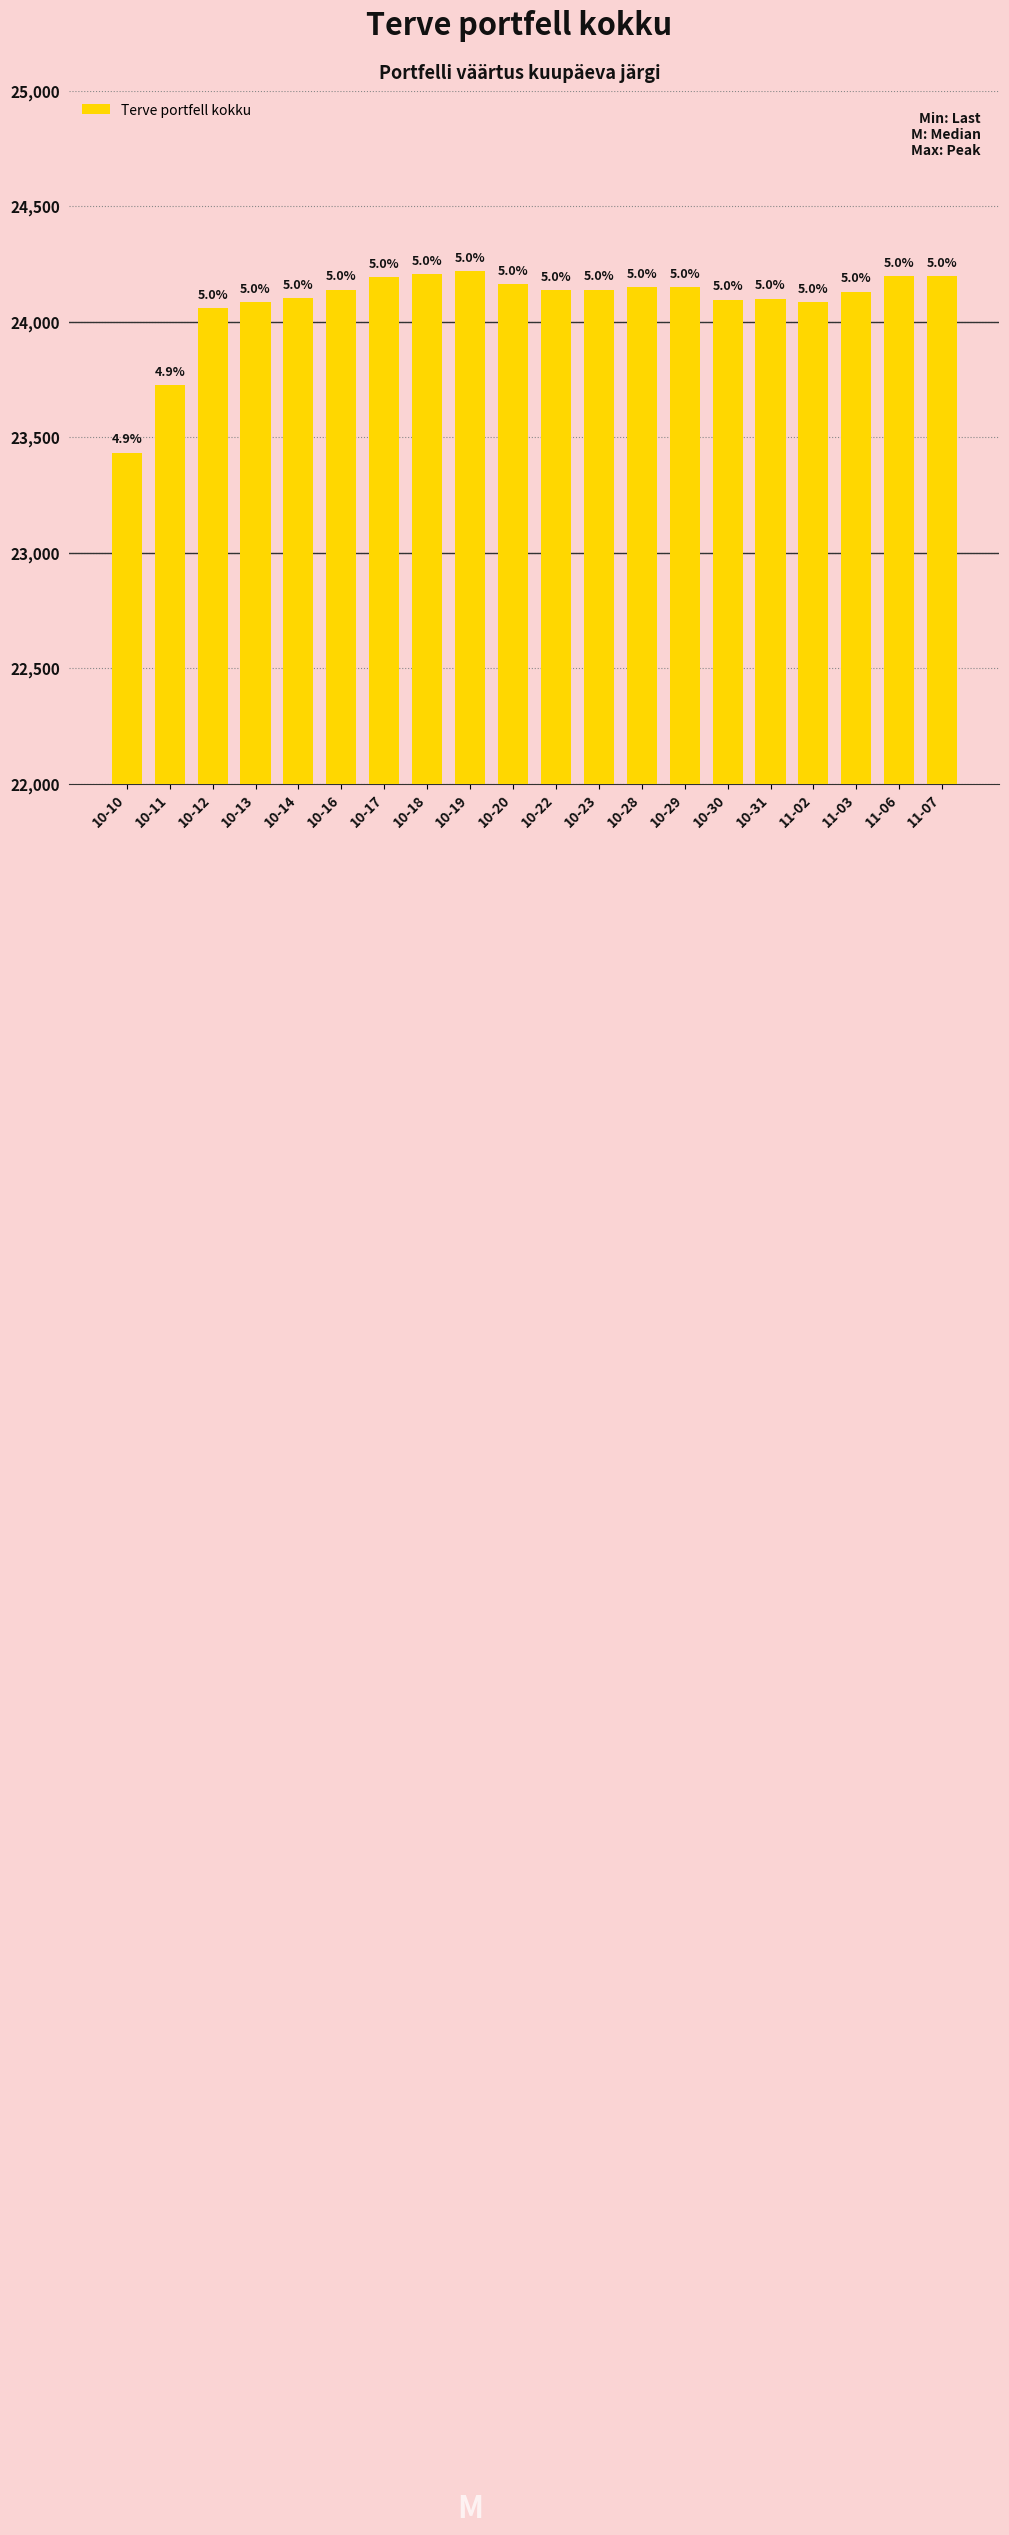

Does the chart contain any negative values?

No